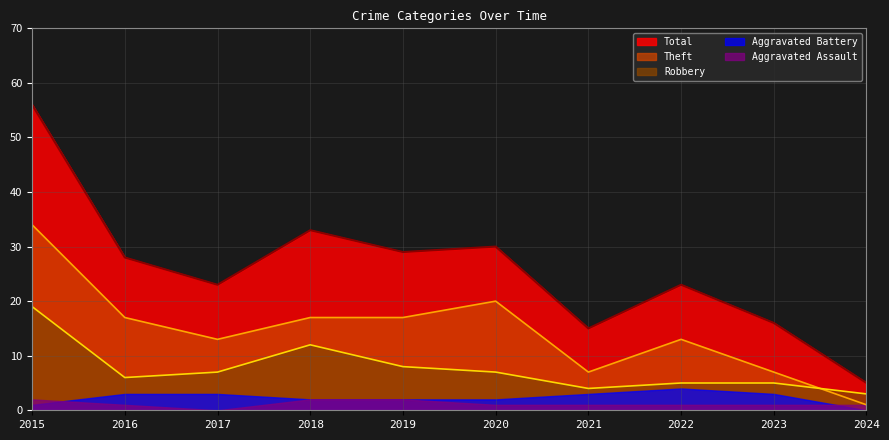

At which label is Robbery closest to 11?

2018